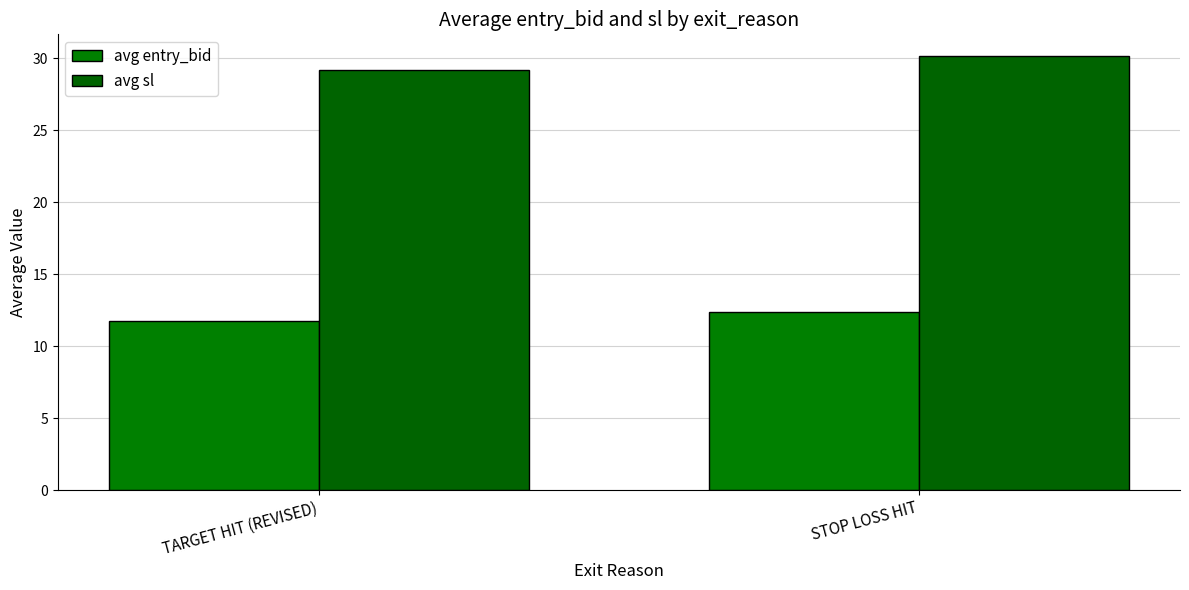

List the series in order of their overall mean, highest first.

avg sl, avg entry_bid